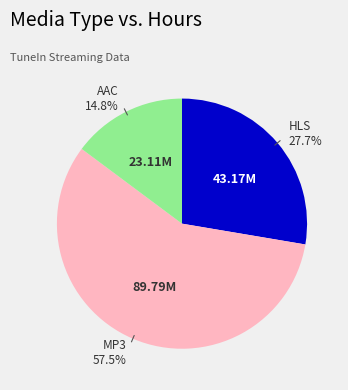

Does any single category account for the majority?

Yes